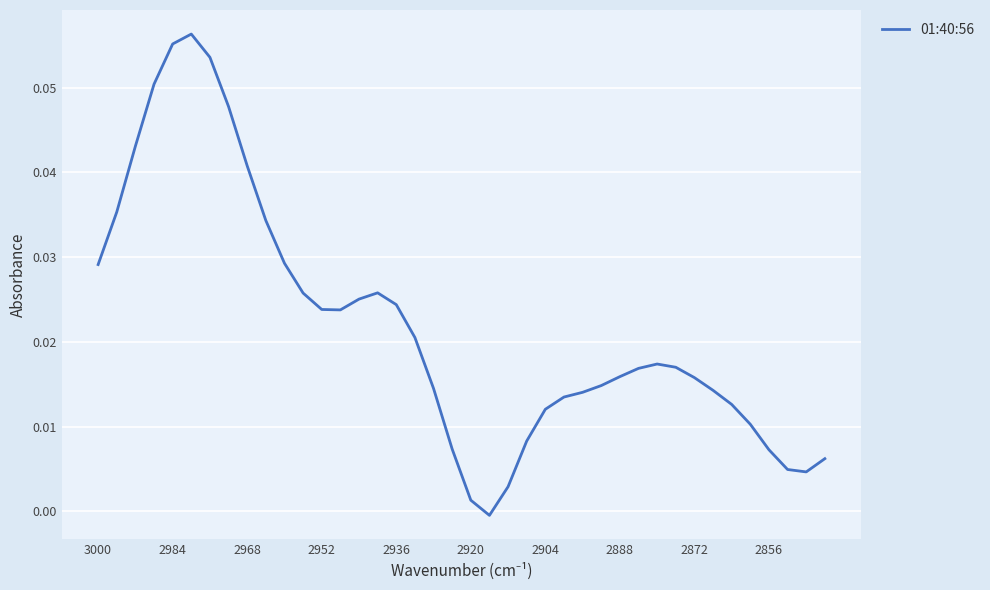

How many distinct data groups are displayed?

1